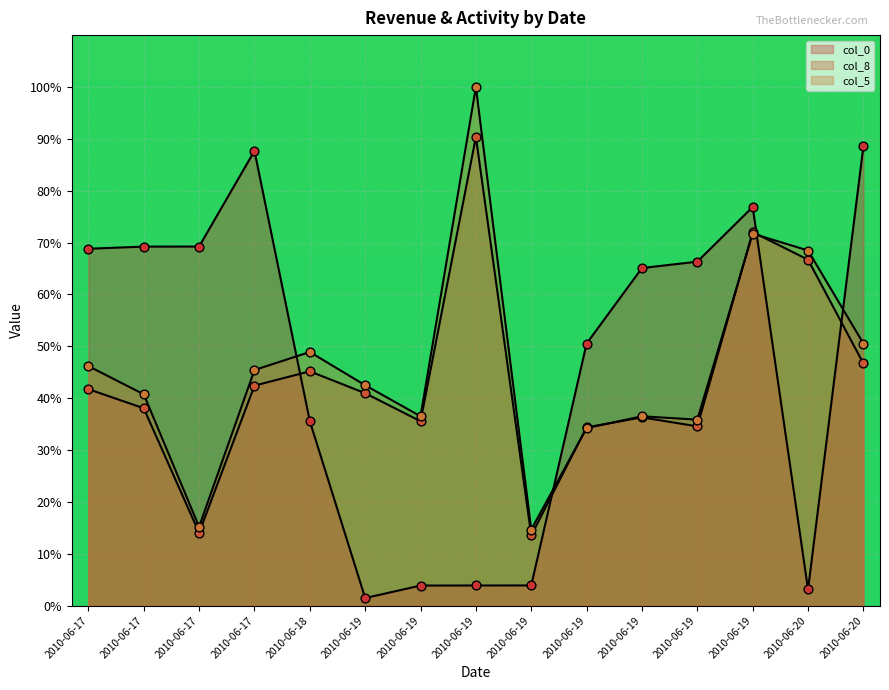

At how many categories does at least one series exceed 13?

15